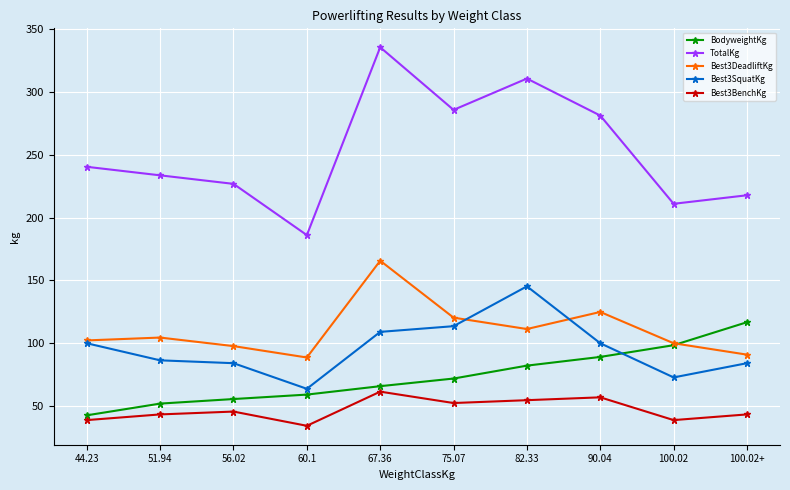

Is it true that Best3BenchKg equals 43.1 at 100.02+?

True